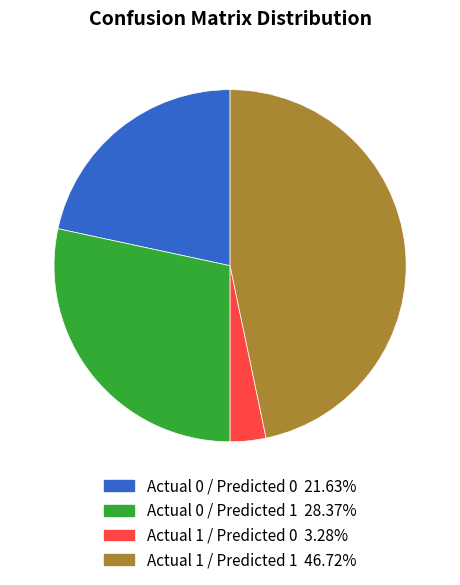

Does any single category account for the majority?

No